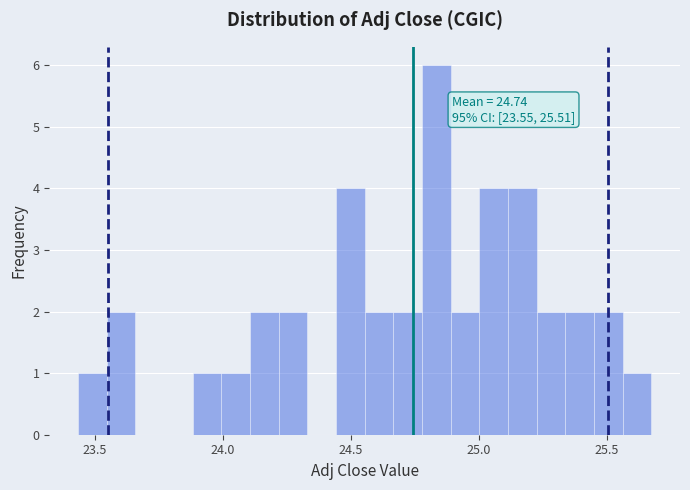

Around what value on the x-axis is the tallest bar? Give the approximate position of its centre, as read against the axis.

24.85